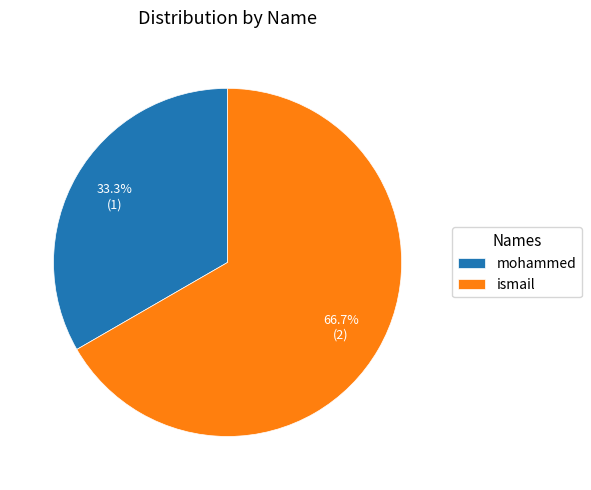

Between ismail and mohammed, which is larger?

ismail